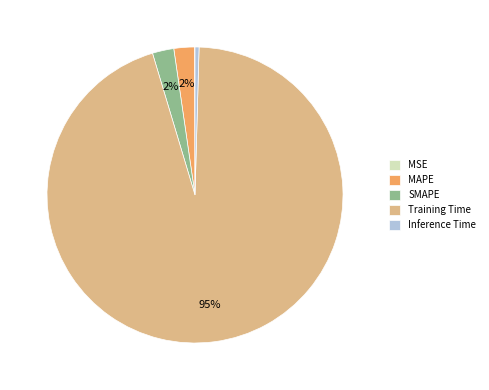

True or false: SMAPE accounts for 2% of the total.

True